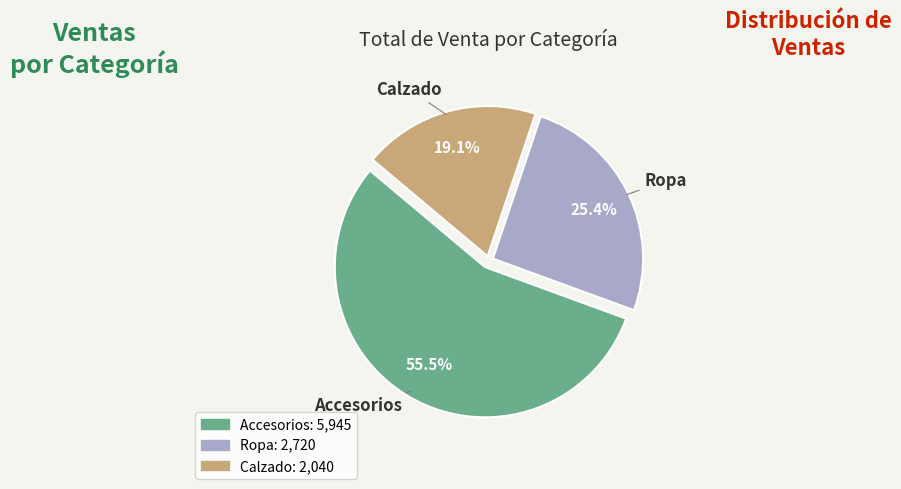

What is the ratio of the value at Ropa to the value at Calzado?

1.3